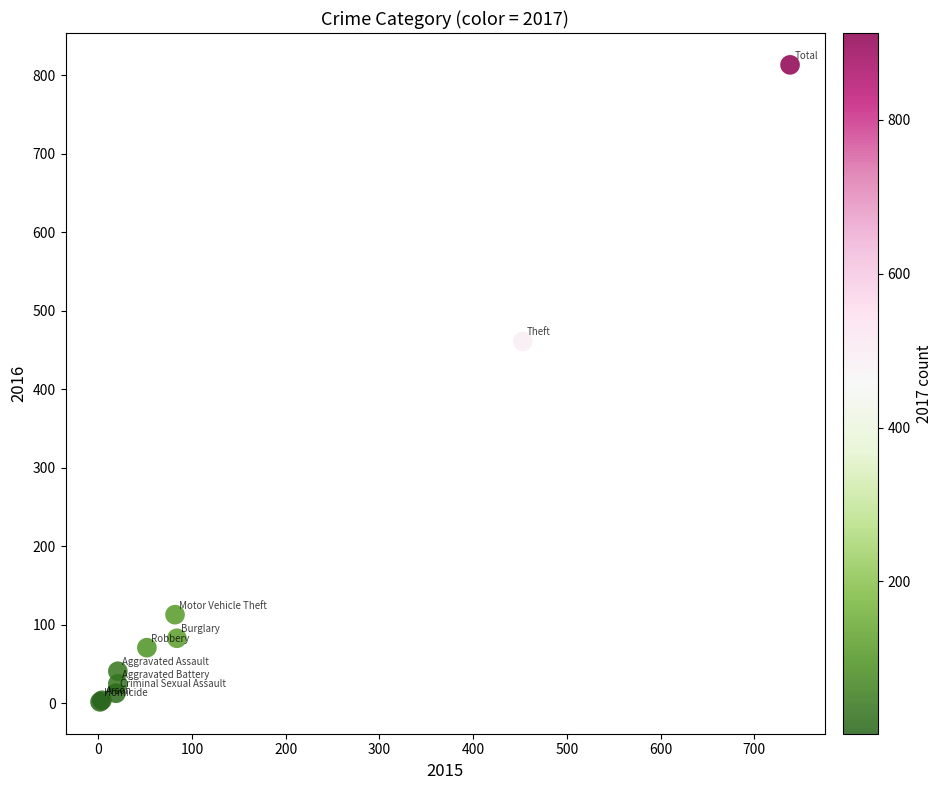

What Y value in the scatter plot is closest to 407?

461